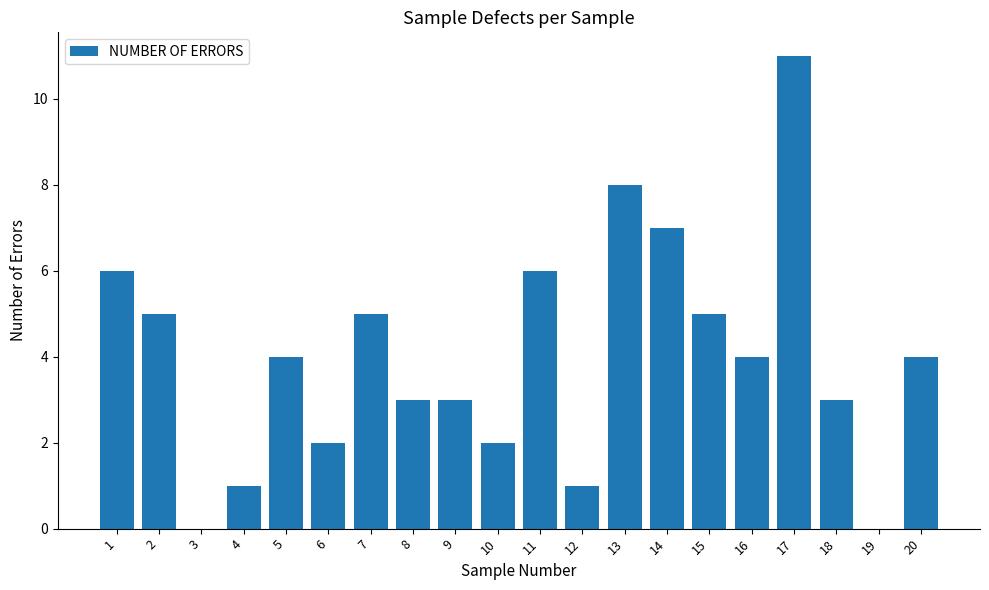

Are the bars horizontal?

No